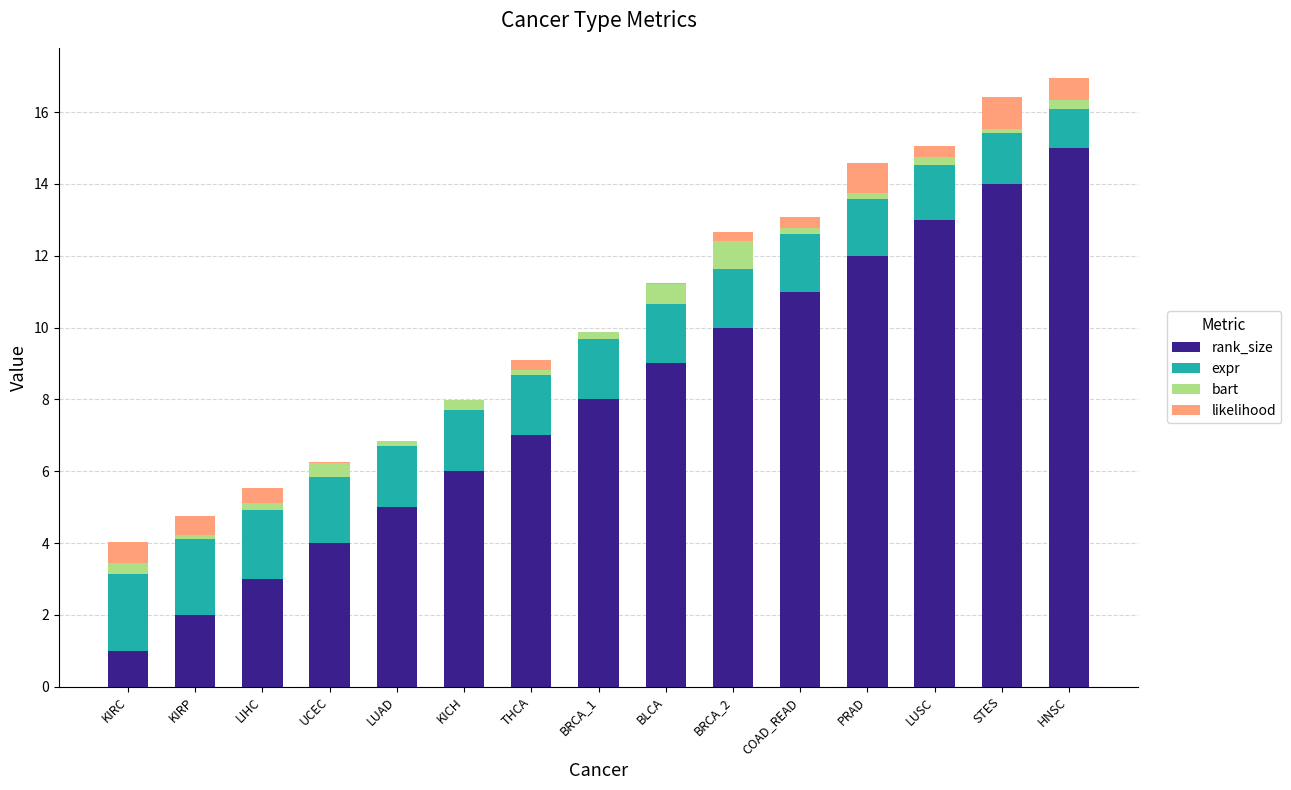

What is the maximum value for rank_size?

15.0